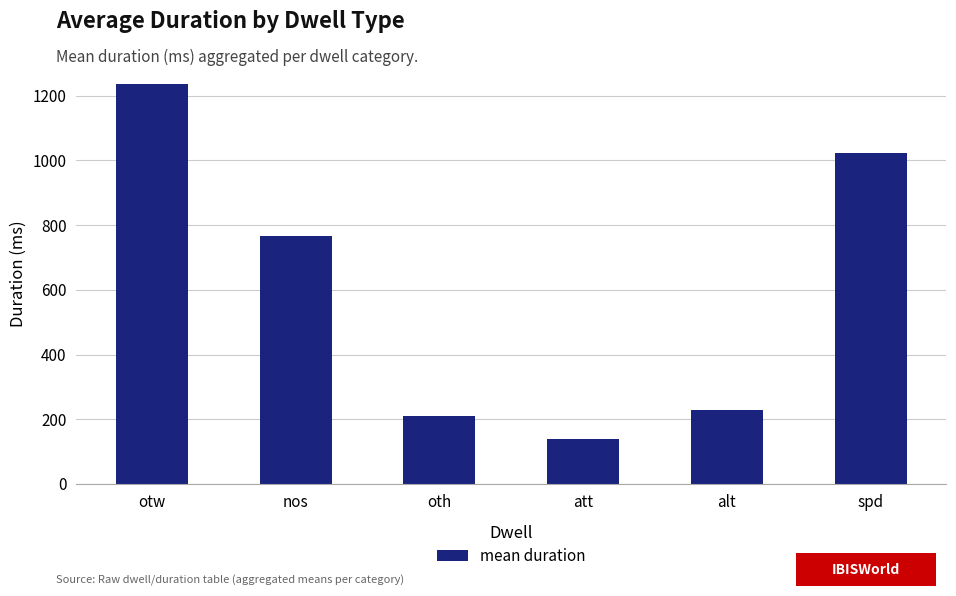

Rank the categories by value from highest to lowest.

otw, spd, nos, alt, oth, att